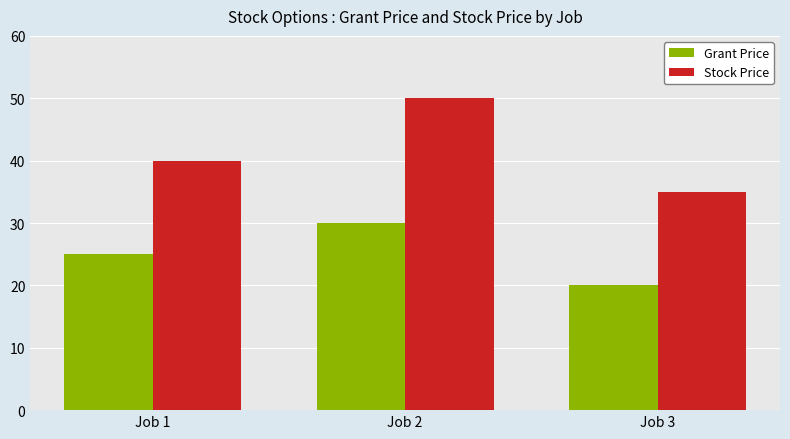

How many Grant Price values are between 20 and 30?

3